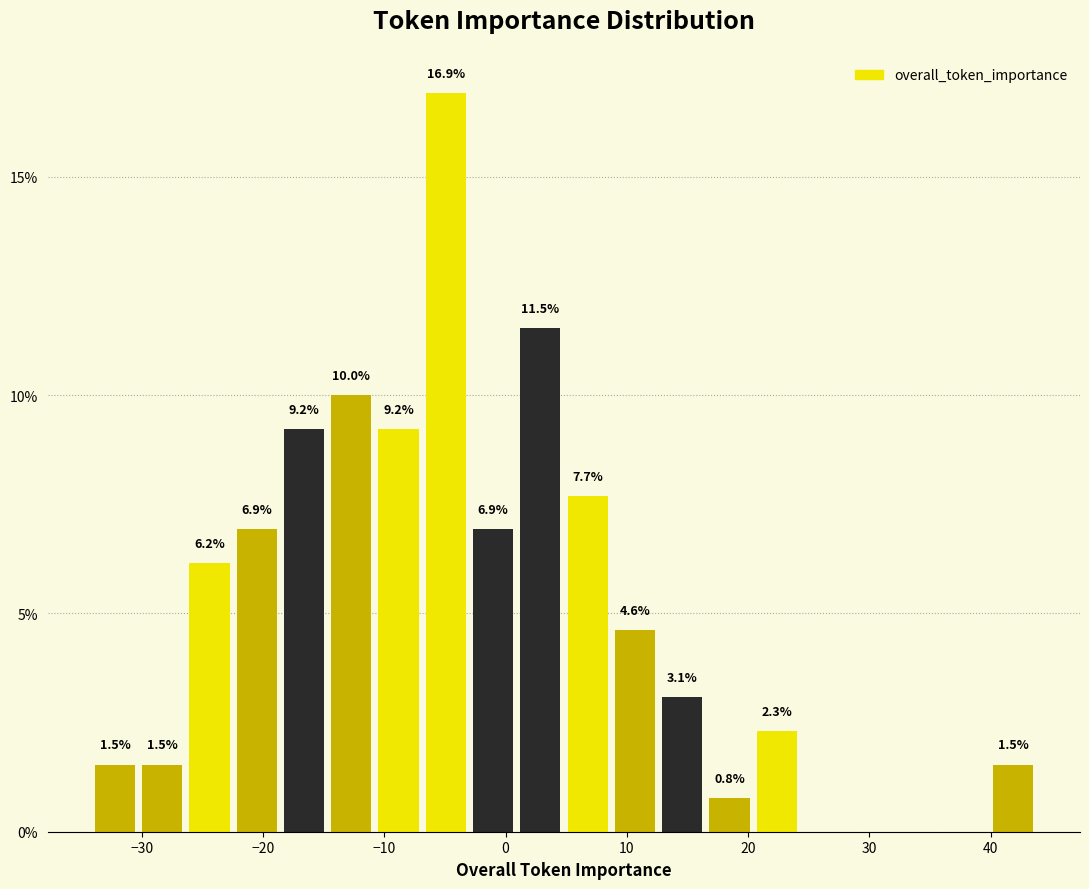

Read against the x-axis, roughly where is the centre of the tallest bar?

-5